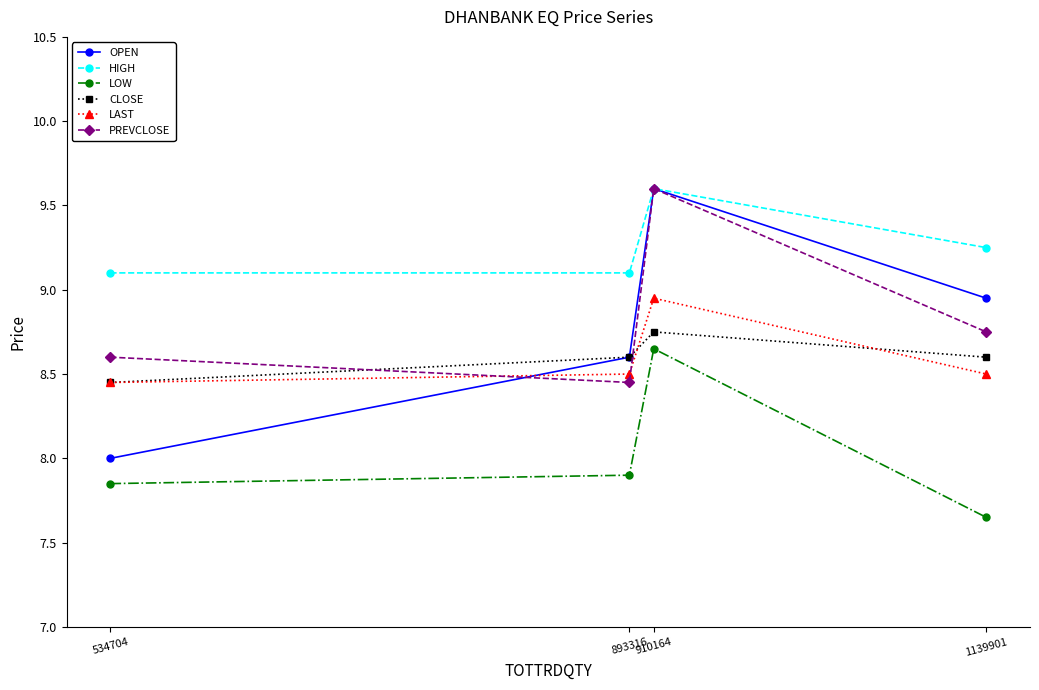

At which label does LAST reach its peak?

910164